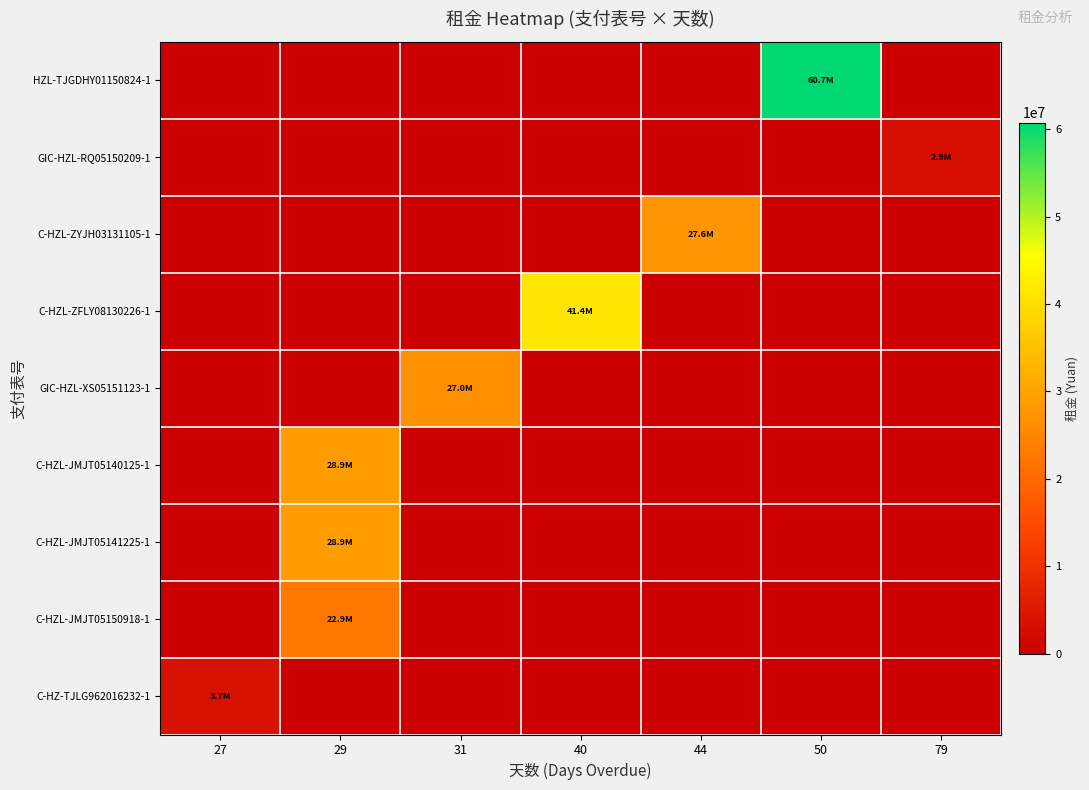

Between 29 and 27, which is larger?

29